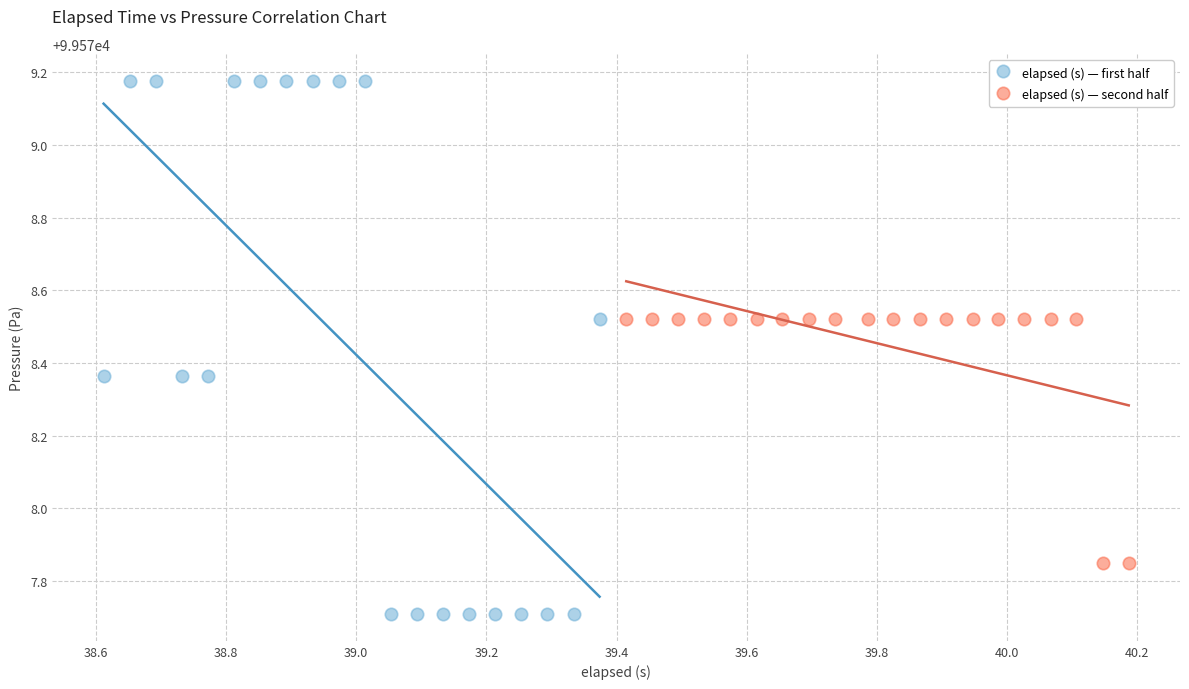

What are all the series names shown in the legend?

elapsed (s) — first half, elapsed (s) — second half